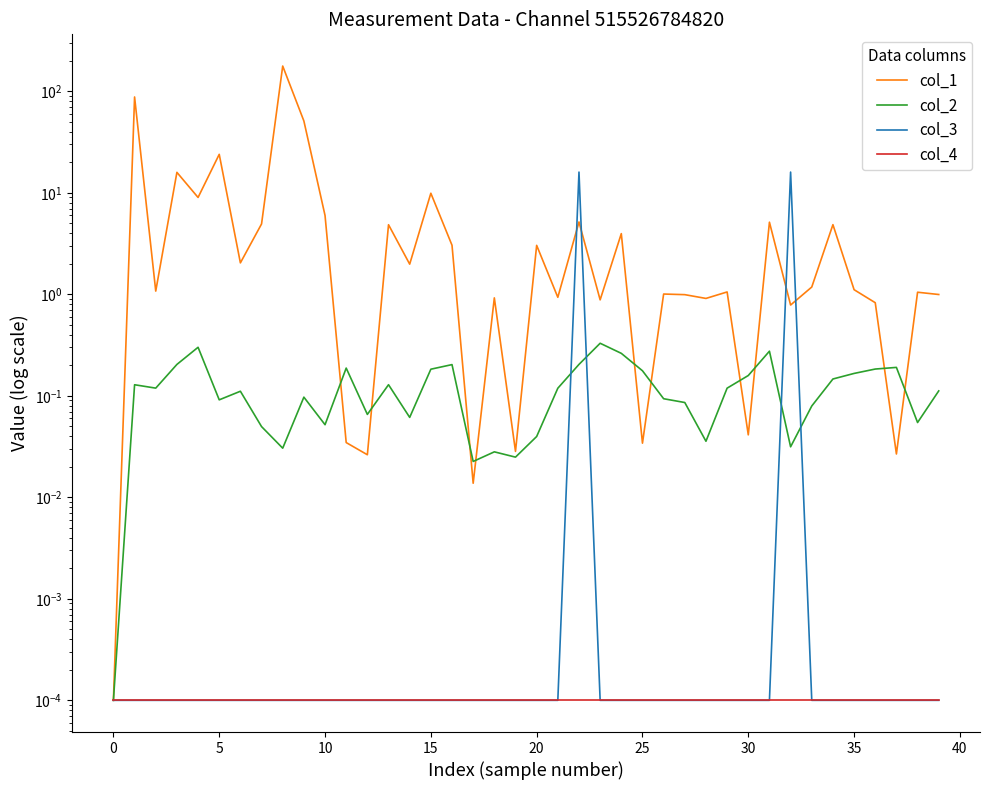

What is the total value across all series at 28?

0.9